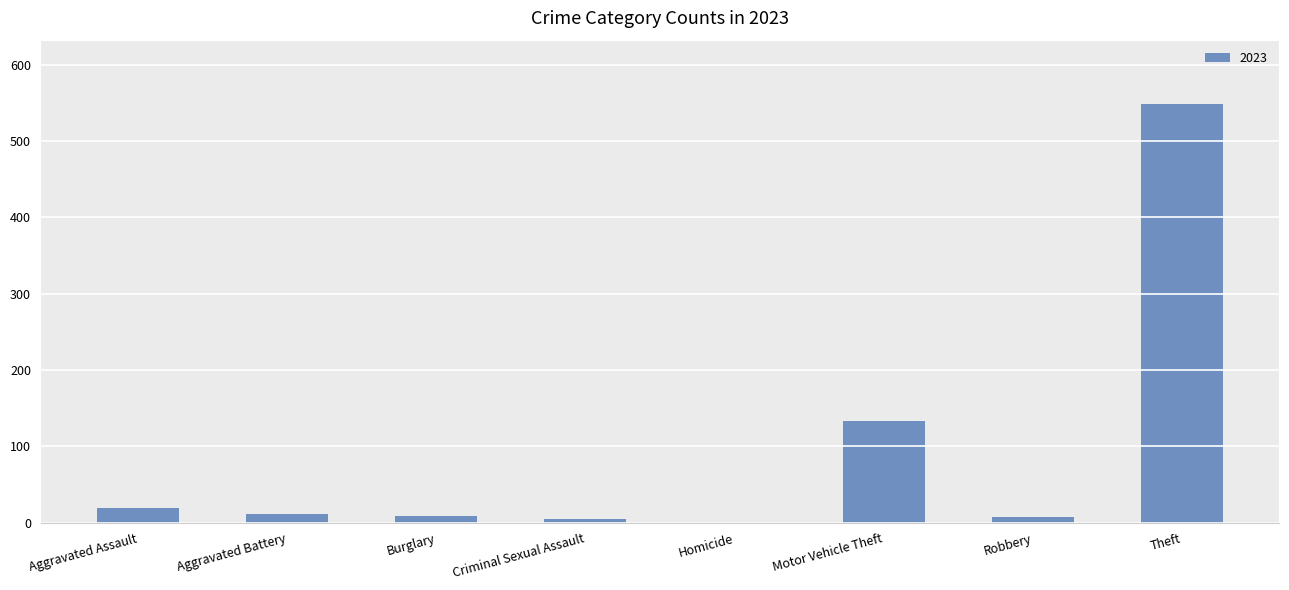

Which has a higher value, Theft or Aggravated Battery?

Theft